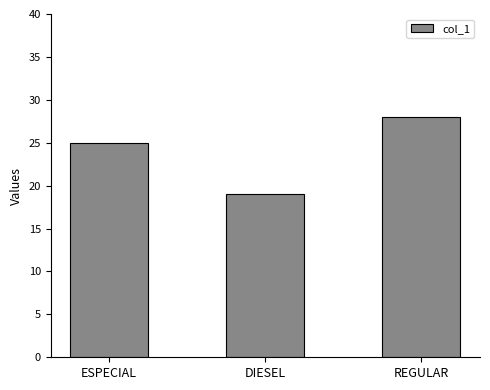

Which has a higher value, DIESEL or REGULAR?

REGULAR